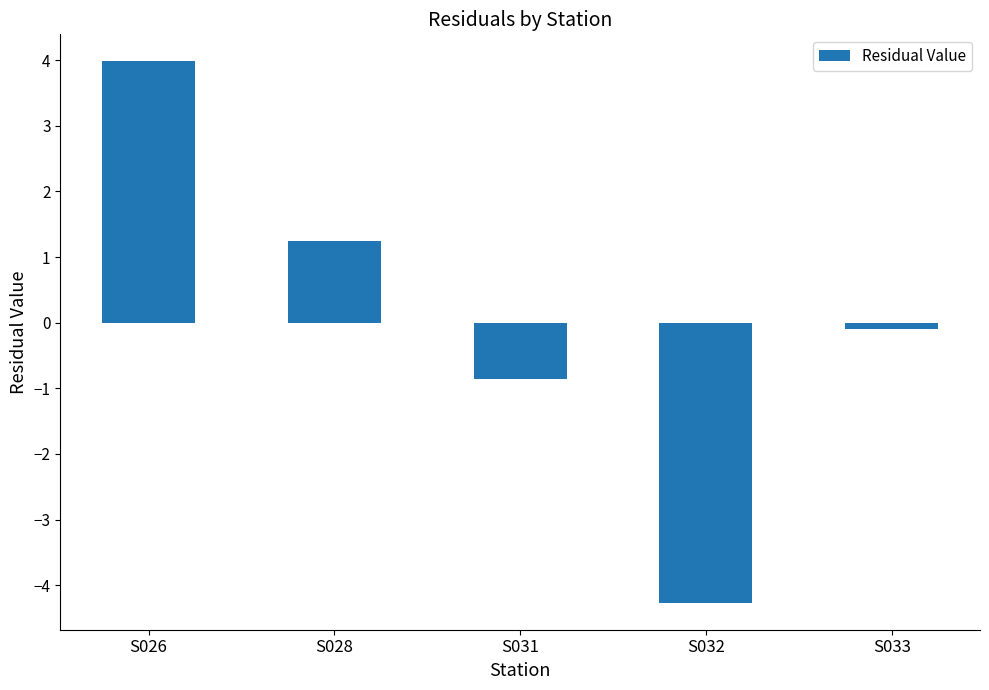

Rank the categories by value from lowest to highest.

S032, S031, S033, S028, S026